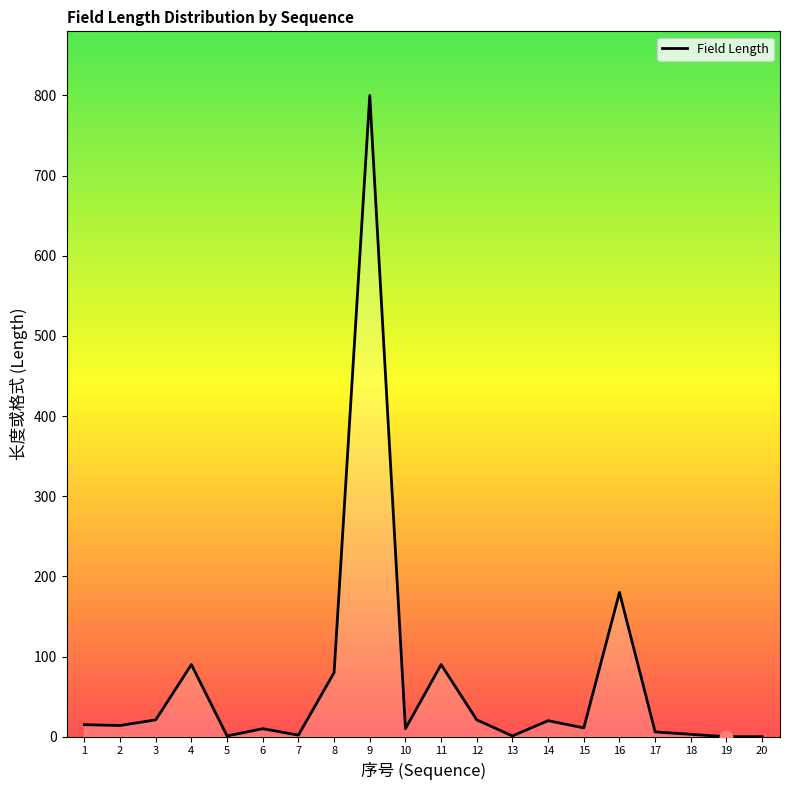

Between 2 and 13, which is larger?

2